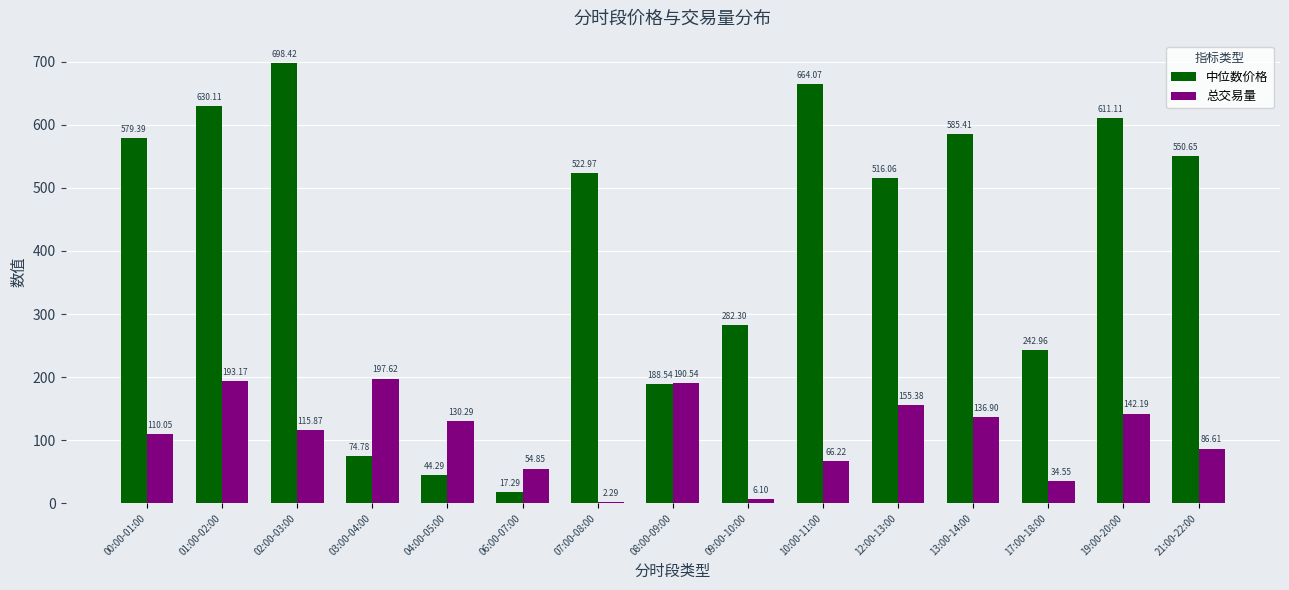

Which series has the largest range (max minus min)?

中位数价格